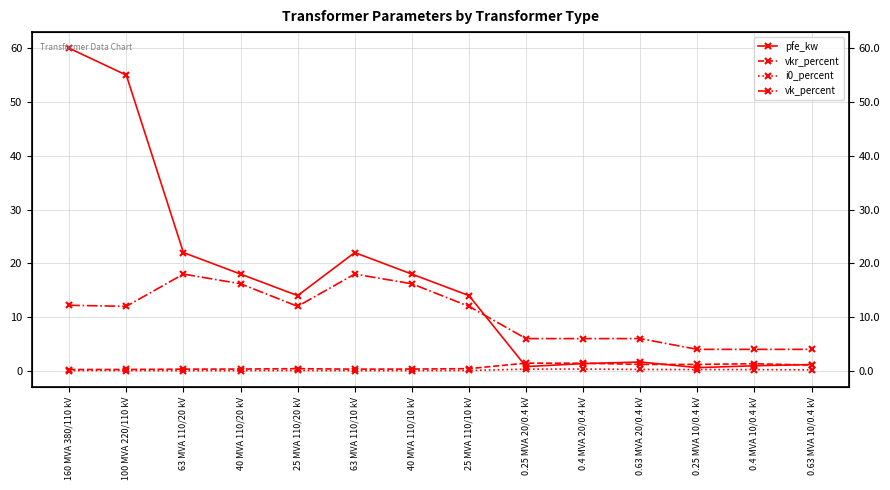

Reading right to left, what are all the values shown in this chart?

pfe_kw: 1.2	0.9	0.6	1.6	1.4	0.8	14.0	18.0	22.0	14.0	18.0	22.0	55.0	60.0
vkr_percent: 1.1	1.3	1.2	1.2	1.4	1.4	0.4	0.3	0.3	0.4	0.3	0.3	0.3	0.2
i0_percent: 0.2	0.2	0.2	0.3	0.3	0.3	0.1	0.1	0.0	0.1	0.1	0.0	0.1	0.1
vk_percent: 4.0	4.0	4.0	6.0	6.0	6.0	12.0	16.2	18.0	12.0	16.2	18.0	12.0	12.2